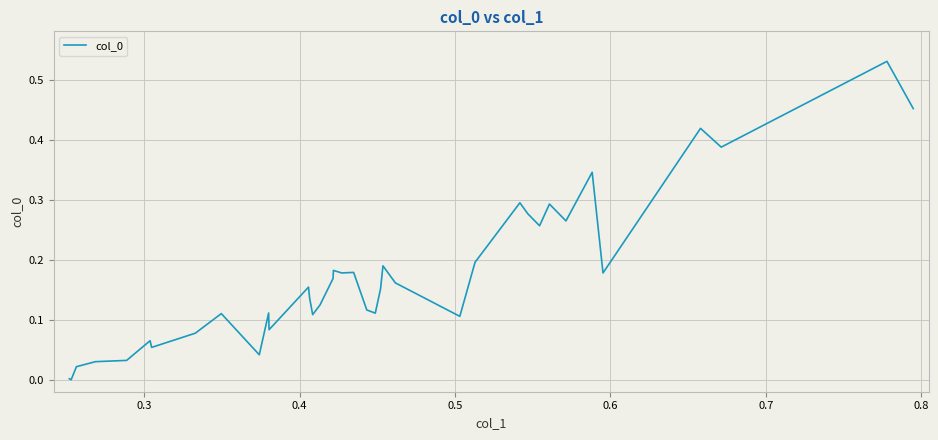

How many lines are shown in the chart?

1